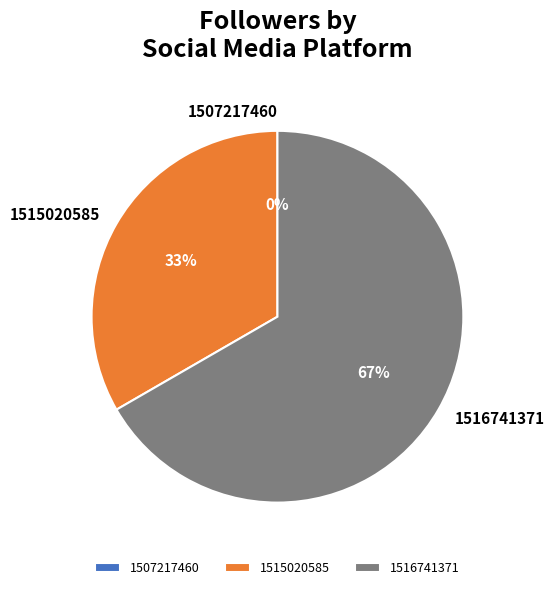

Combined, do 1507217460 and 1516741371 account for over 50%?

Yes